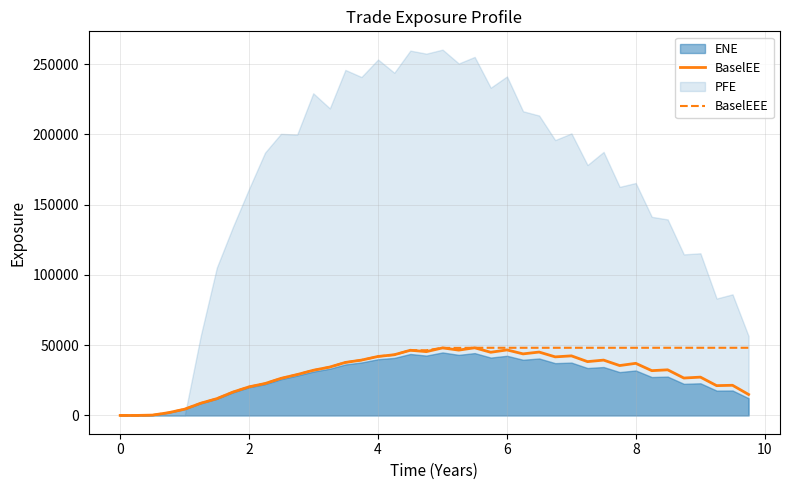

What is the maximum value for BaselEEE?

48133.9